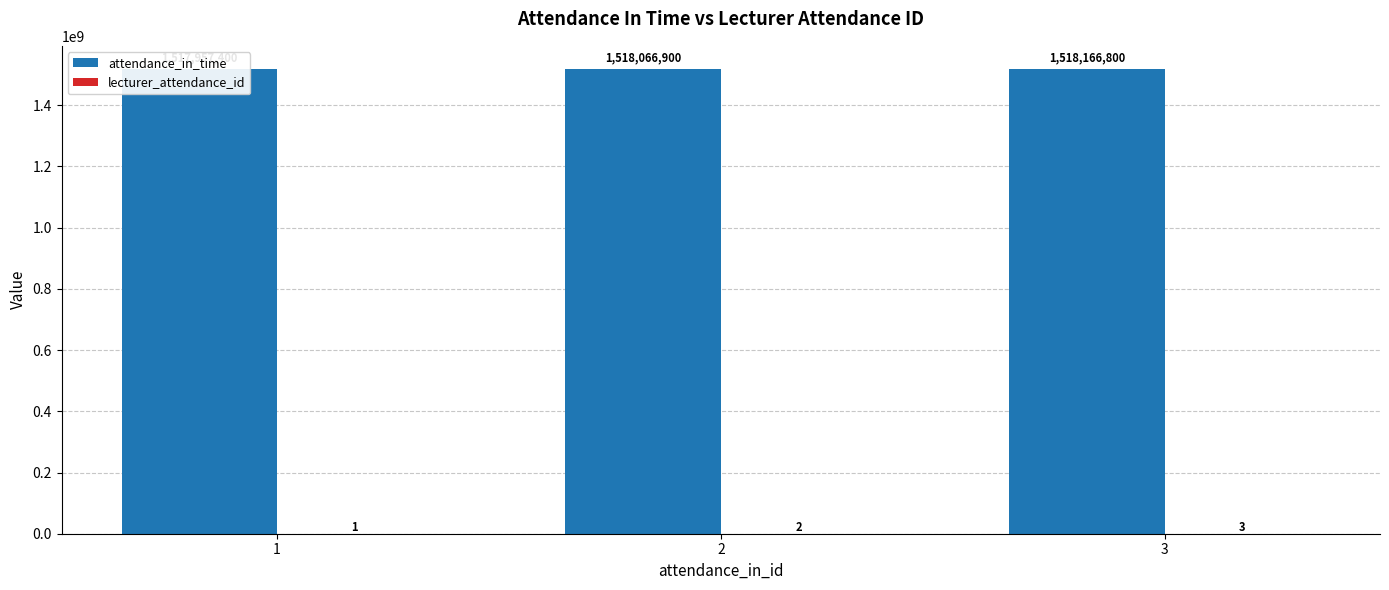

Is the value of lecturer_attendance_id at 2 greater than the value of attendance_in_time at 1?

No